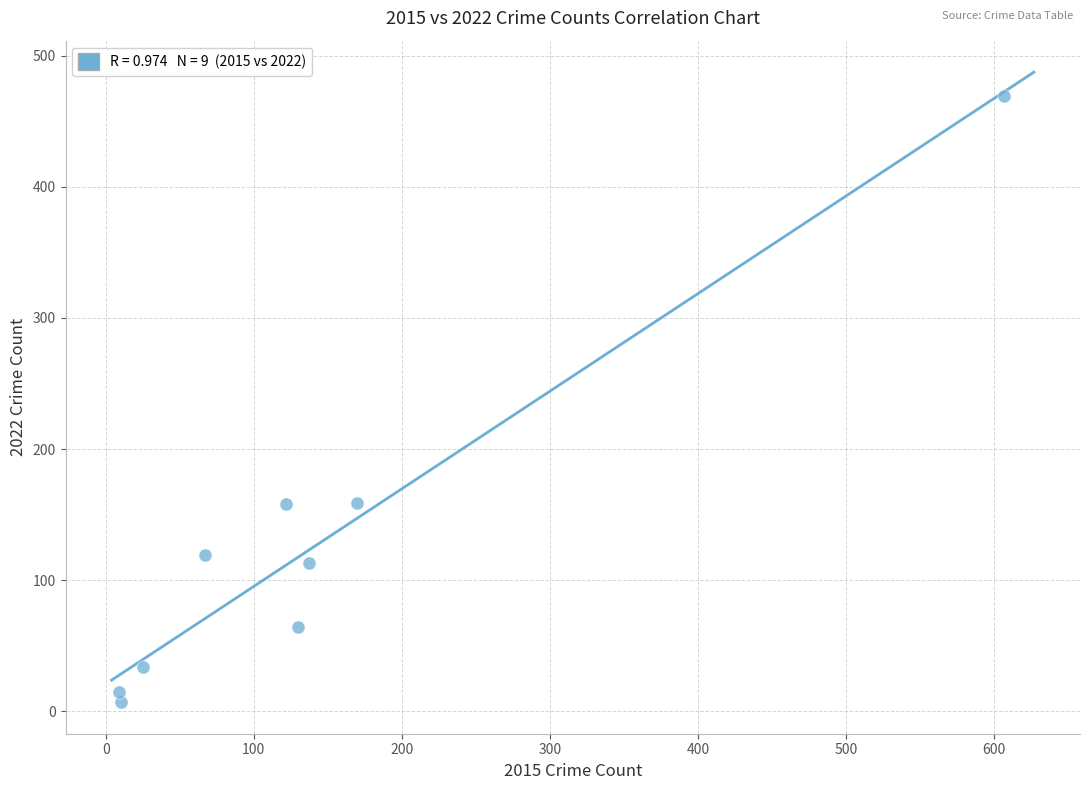

What is the average X value?

142